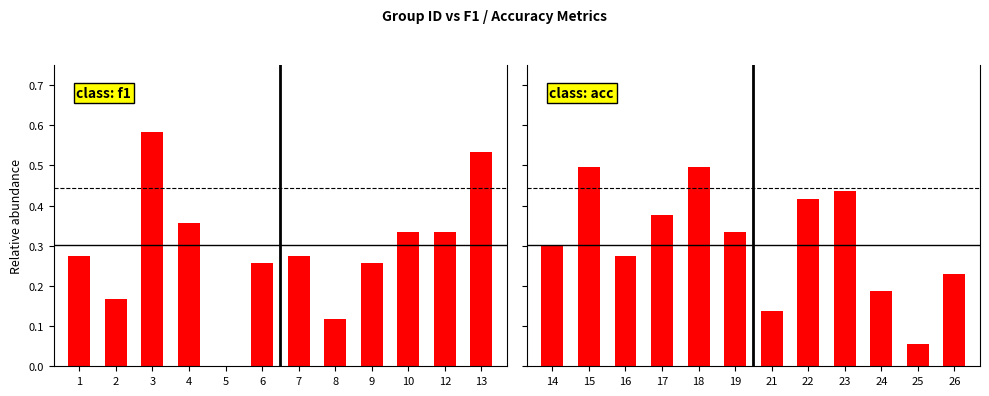

How many series are shown in this chart?

1